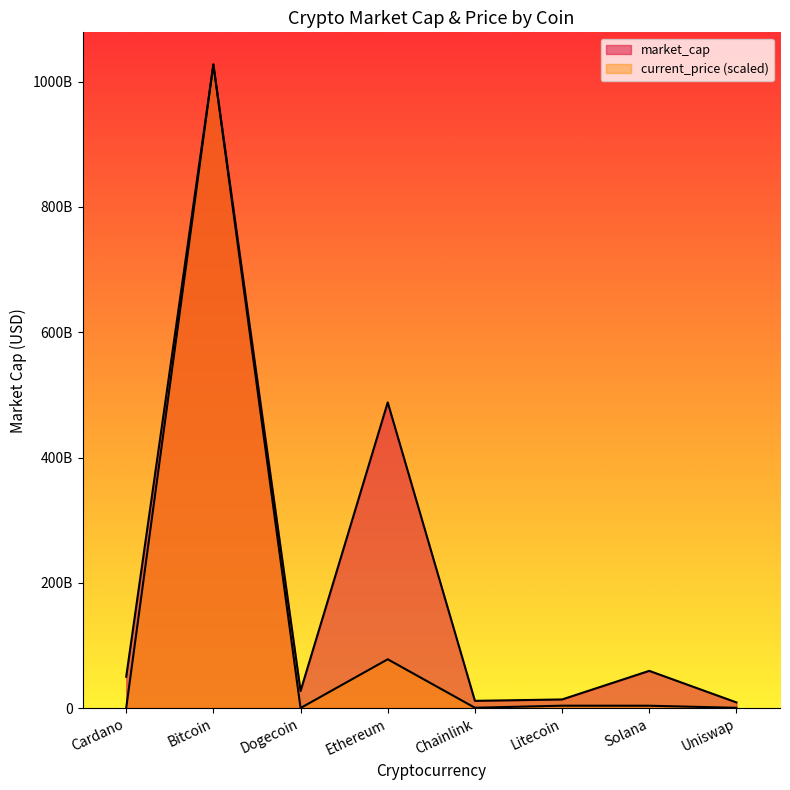

Is it true that current_price equals 29440197.8 at Cardano?

True